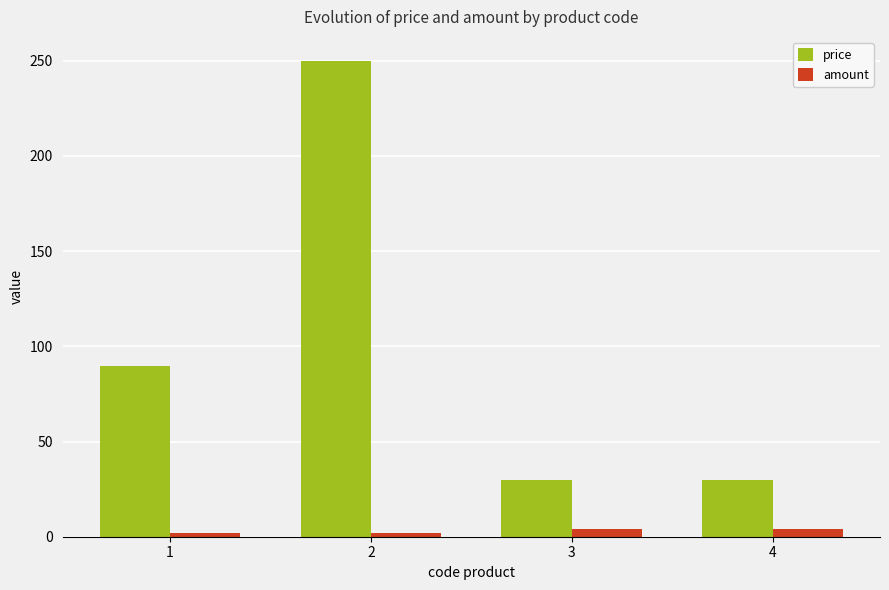

Reading left to right, what are all the values shown in this chart?

price: 89.9	250.0	30.0	30.0
amount: 2.0	2.0	4.0	4.0